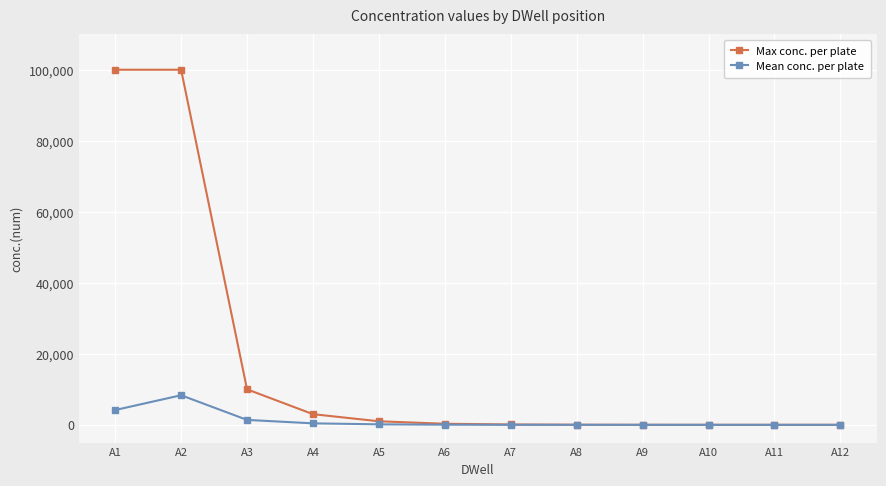

At which category does Mean conc. per plate reach its first local peak?

A2